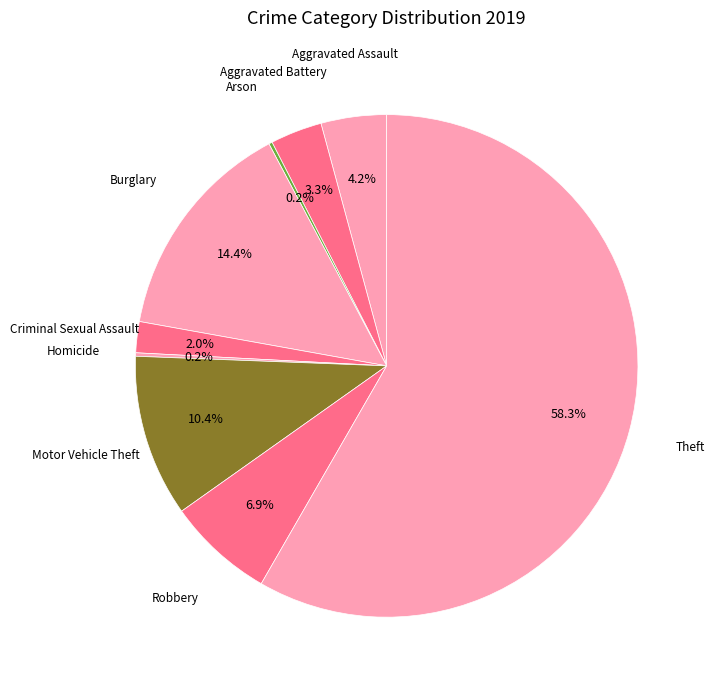

Which slice is the largest?

Theft